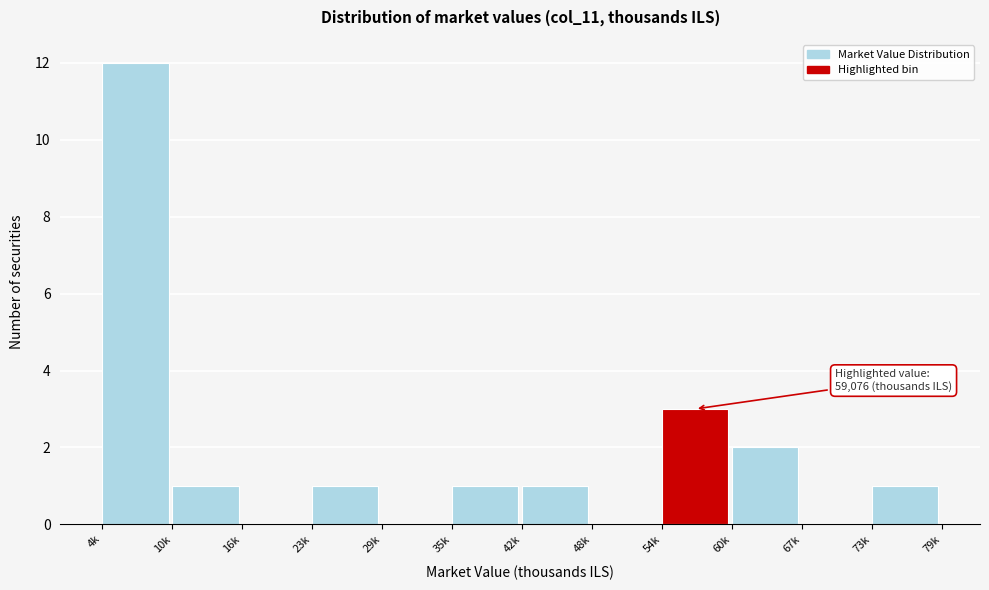

Reading left to right, list all the values displayed in this chart.

4k=12	10k=1	16k=0	23k=1	29k=0	35k=1	42k=1	48k=0	54k=3	60k=2	67k=0	73k=1